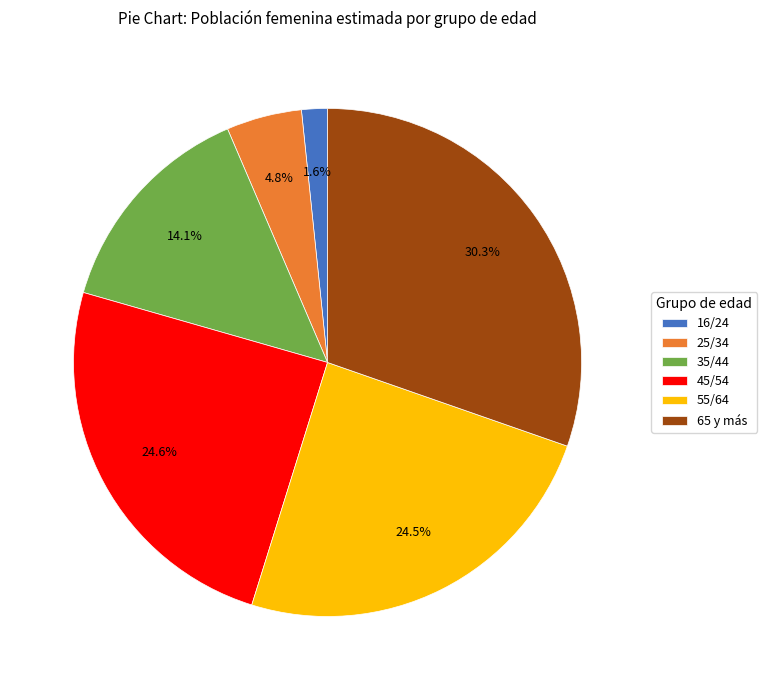

Which category has the smallest portion of the pie?

16/24